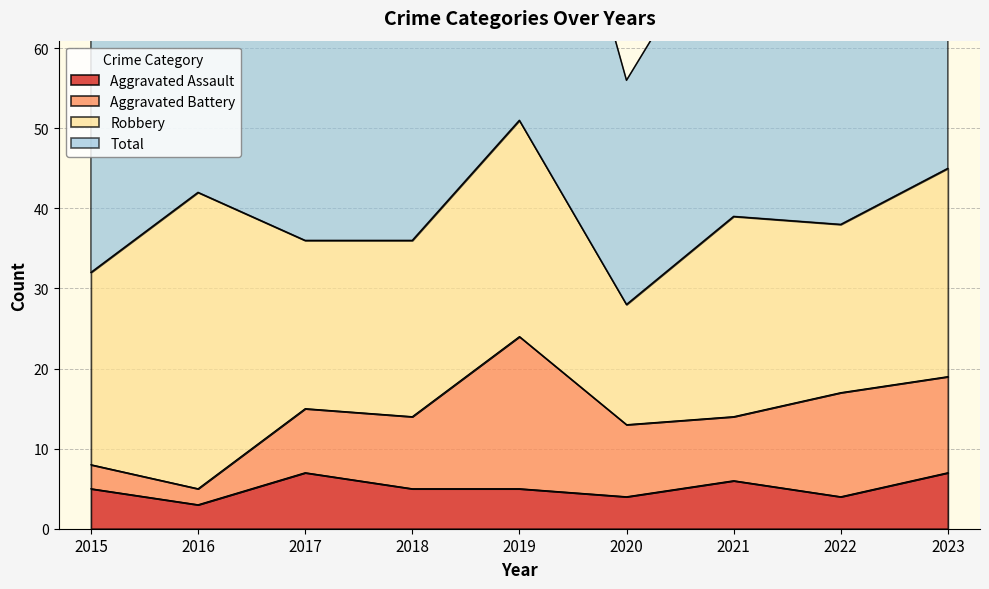

Count the number of categories in the chart.

9